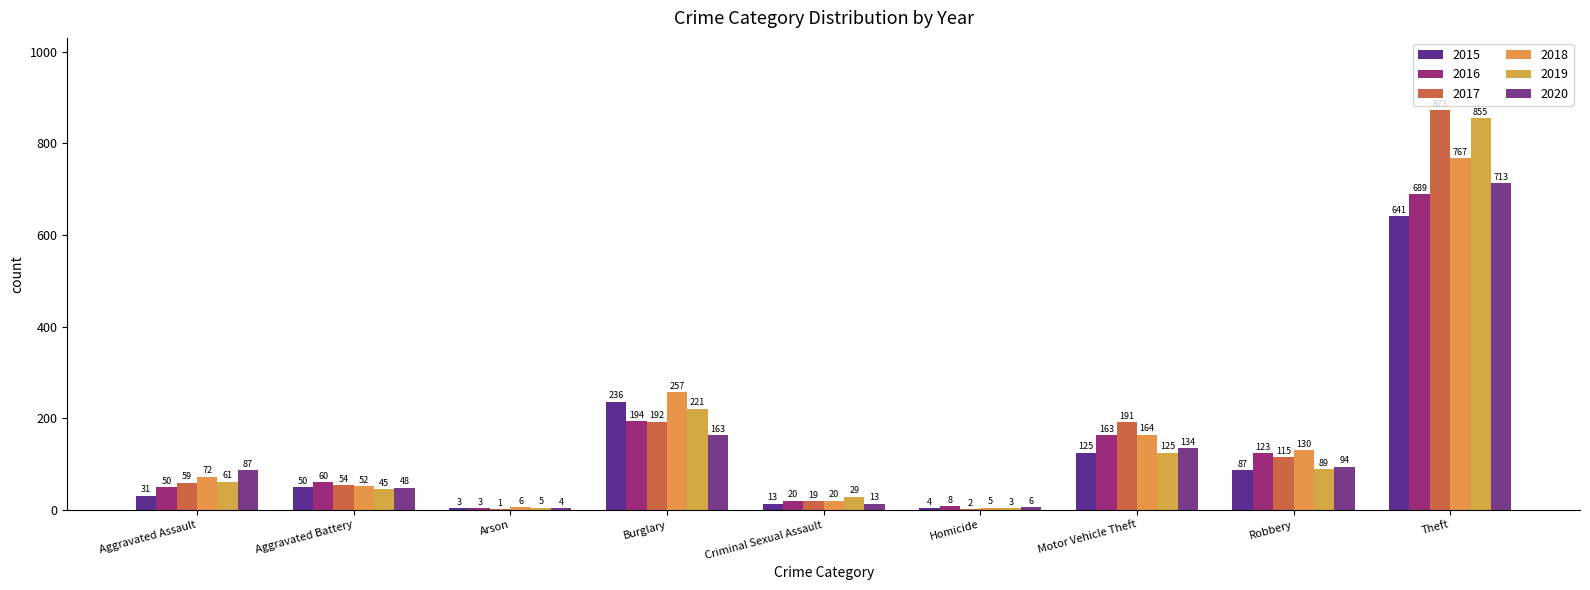

Which series has the widest spread of values?

2017